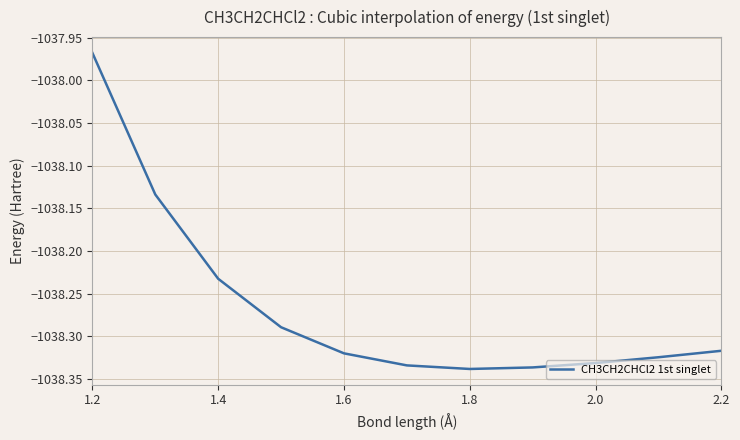

How many lines are shown in the chart?

1